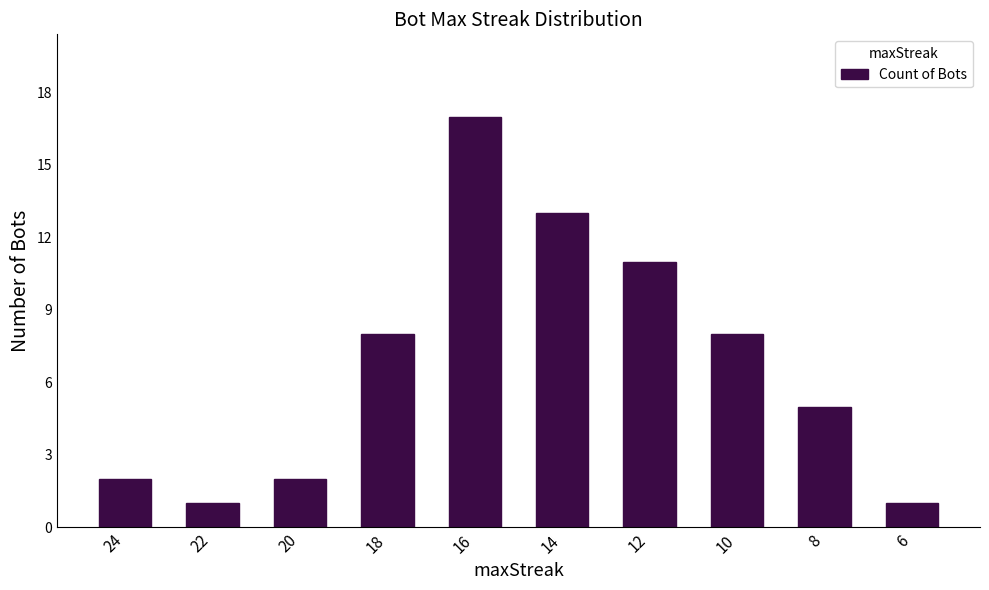

How many data points are less than 8?

5